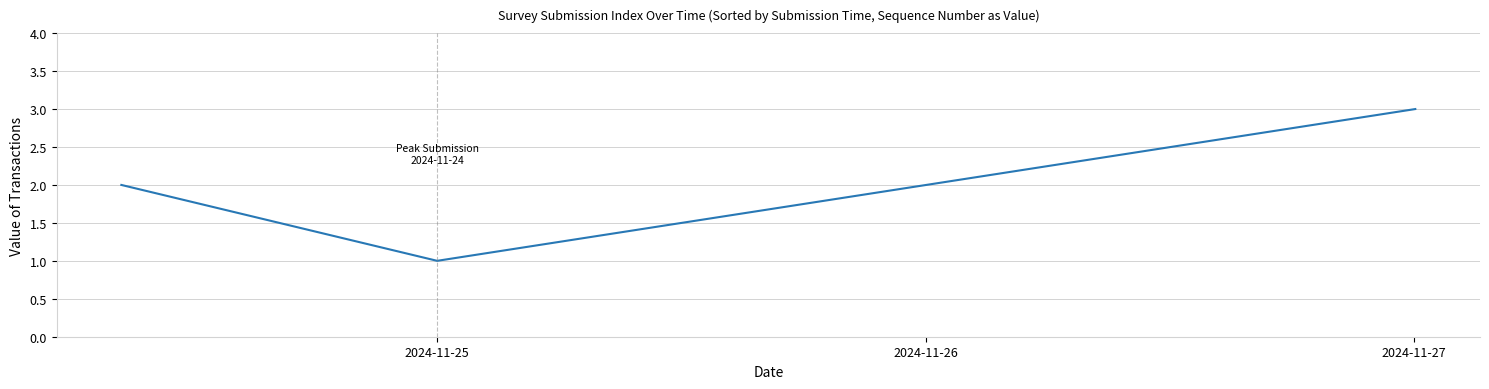

What is the sum of all values?

6